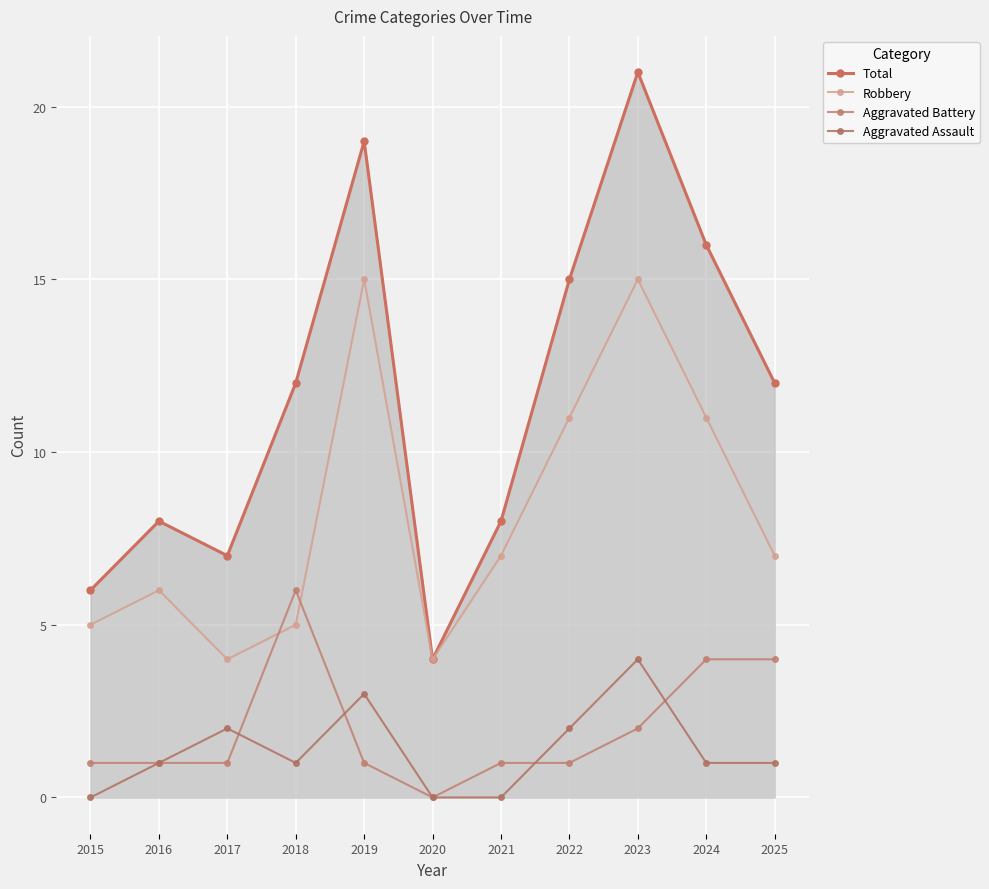

How many data points does each series have?

11